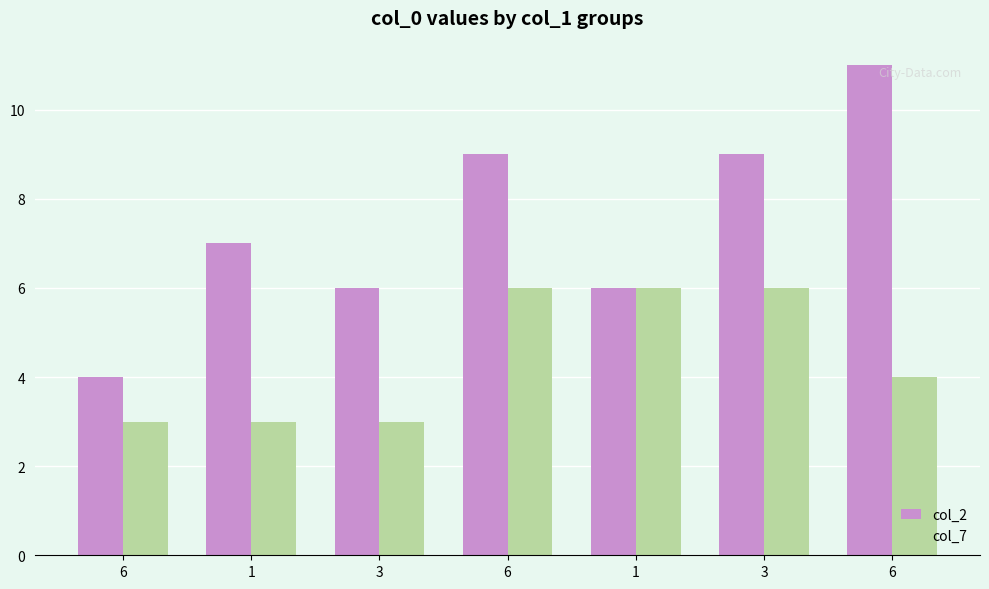

At how many categories does at least one series exceed 7?

3